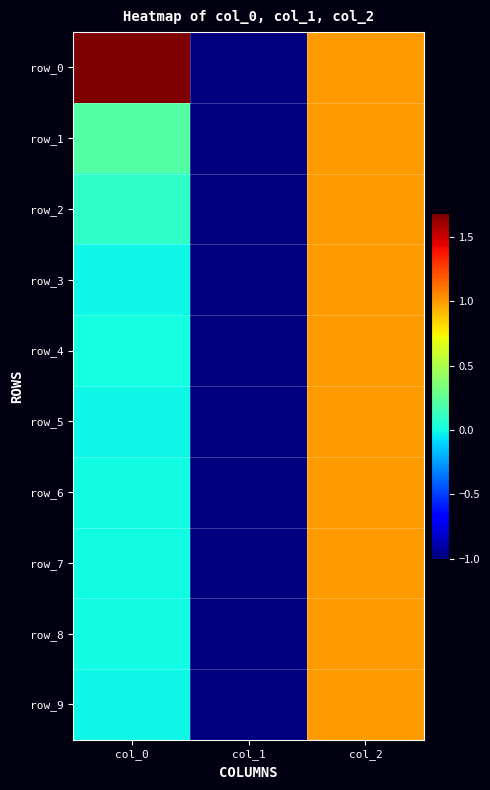

What is the total value across all series at col_1?

-10.0